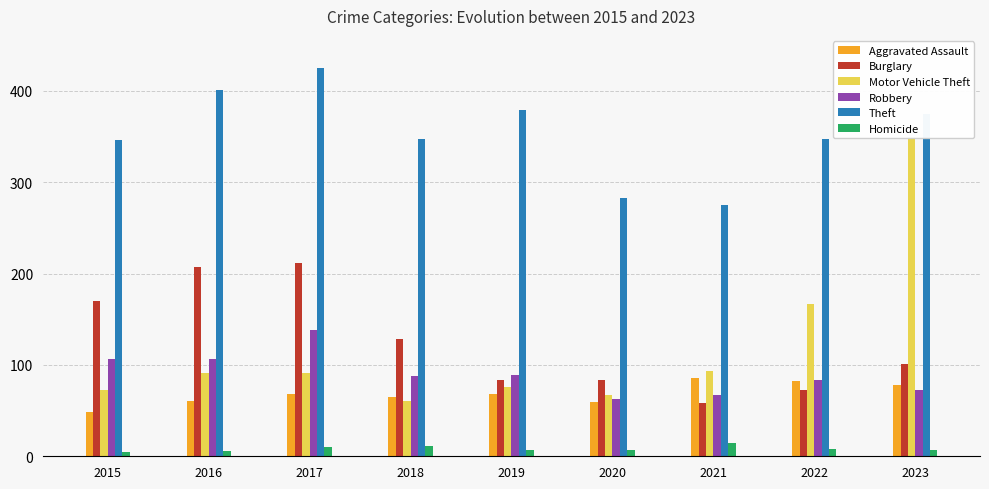

Reading left to right, extract all data points from this chart.

Aggravated Assault: 48	60	68	65	68	59	86	82	78
Burglary: 170	207	211	128	84	83	58	72	101
Motor Vehicle Theft: 72	91	91	60	76	67	93	167	349
Robbery: 106	106	138	88	89	63	67	83	73
Theft: 346	401	425	347	379	283	275	347	374
Homicide: 5	6	10	11	7	7	14	8	7